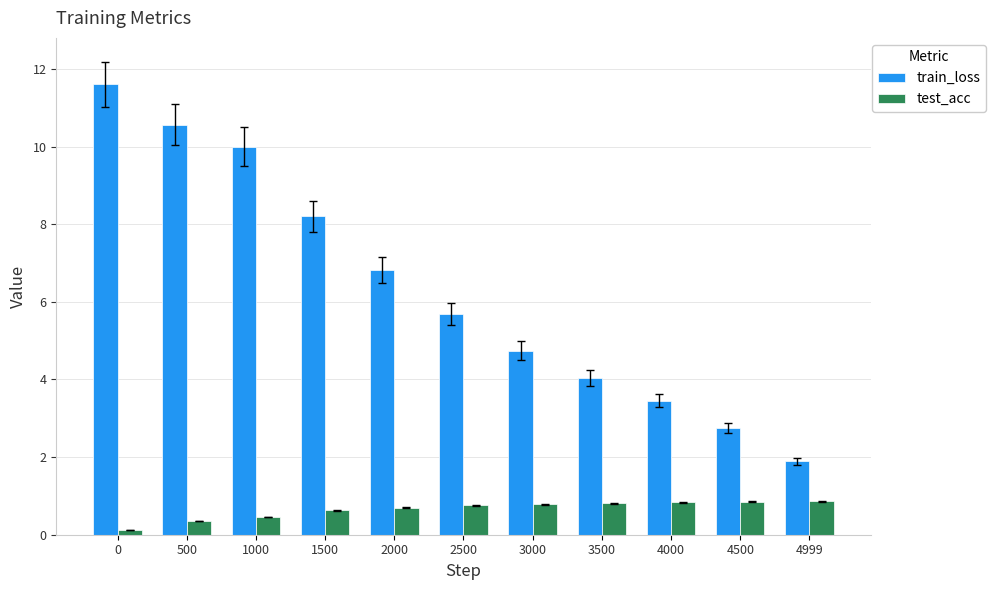

Where is train_loss nearest to the value 6?

2500